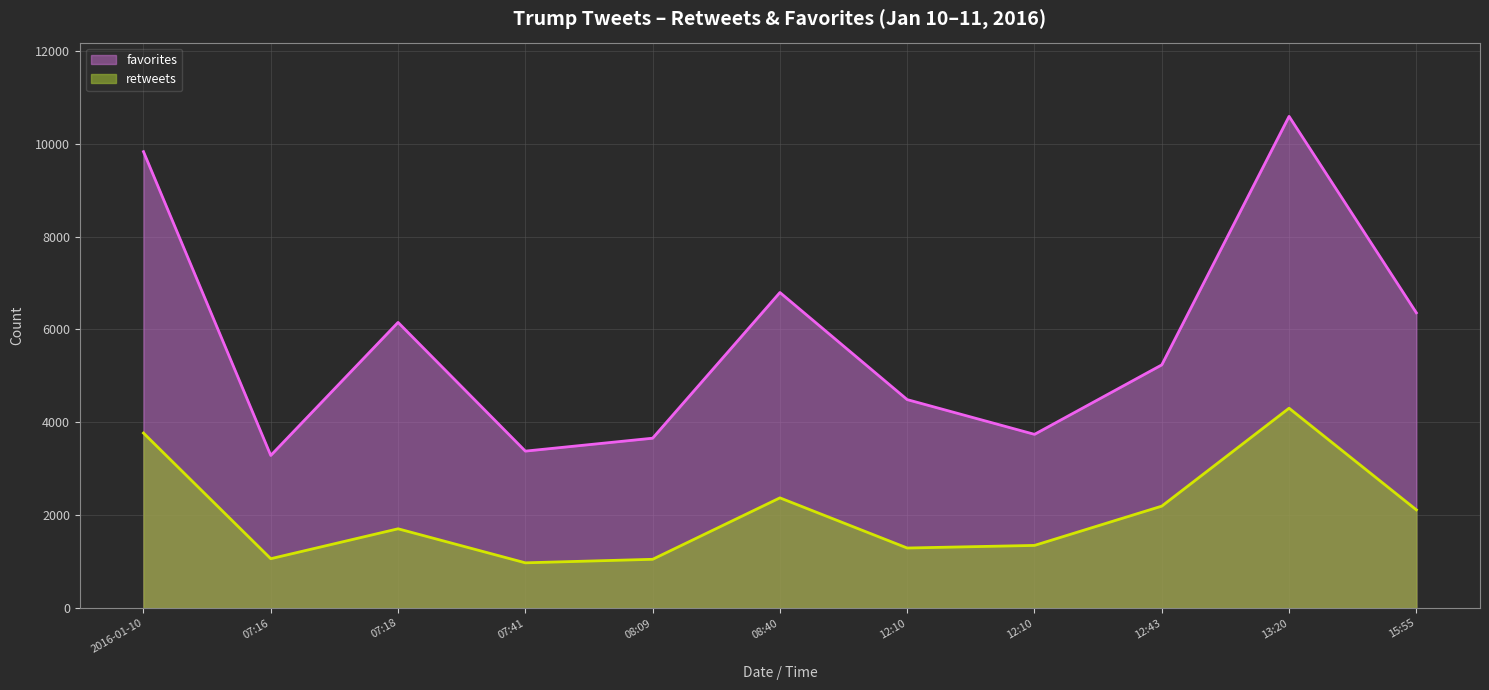

How many interior local valleys does the favorites series have?

3